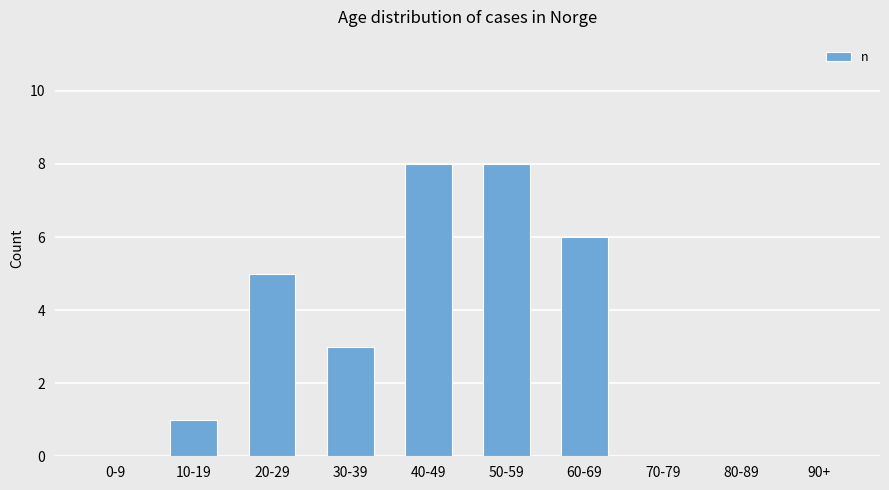

What is the greatest value displayed?

8